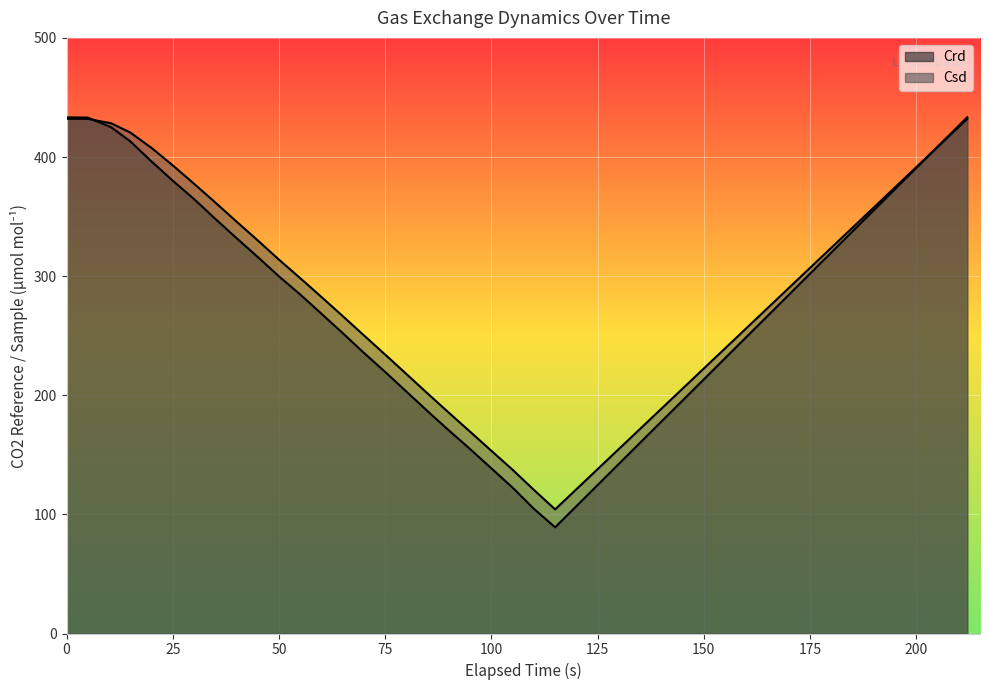

Rank the series by their average value, from lowest to highest.

Crd, Csd